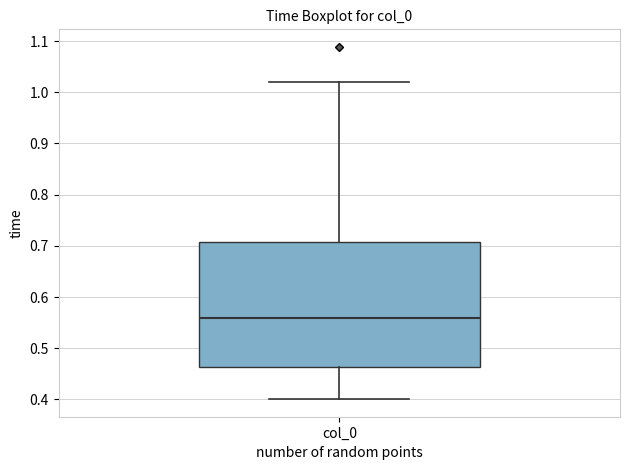

Where is the upper edge of the box for col_0 on the y-axis? The values are not printed on the chart, so give them approximately, as read against the axis.

0.71